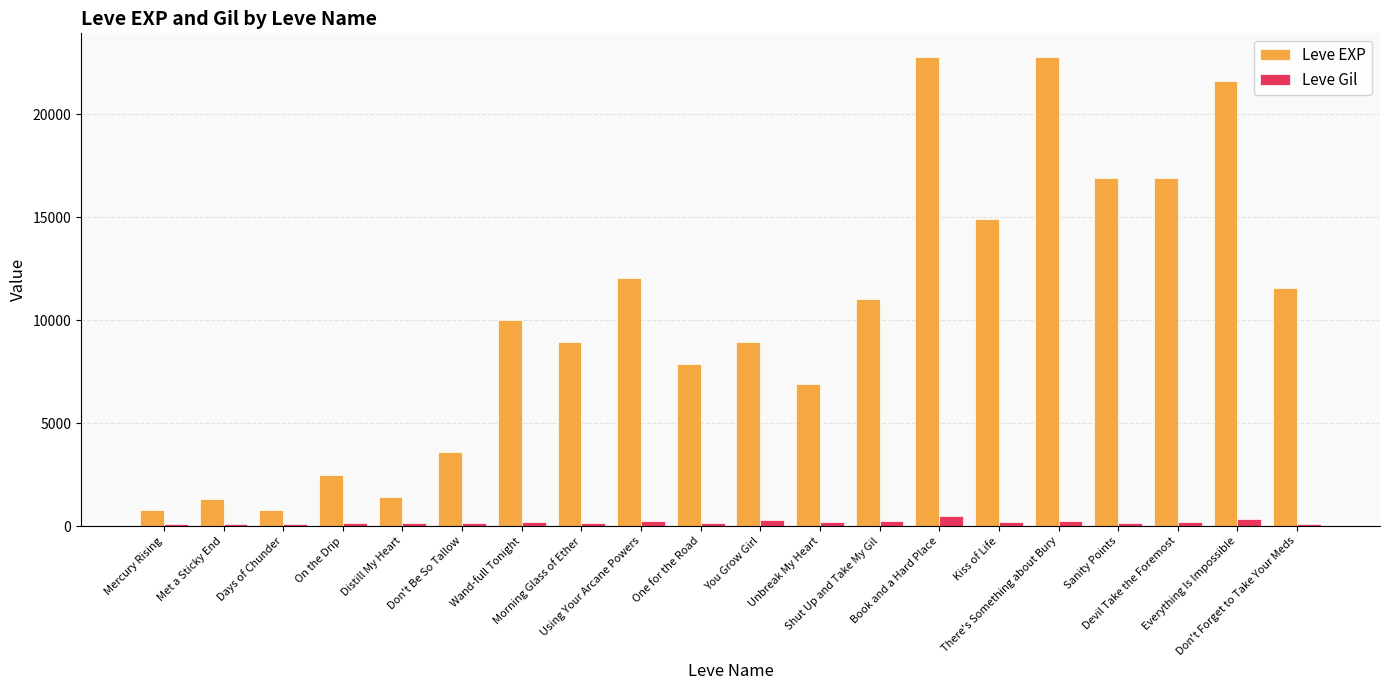

Rank the series by their average value, from highest to lowest.

Leve EXP, Leve Gil